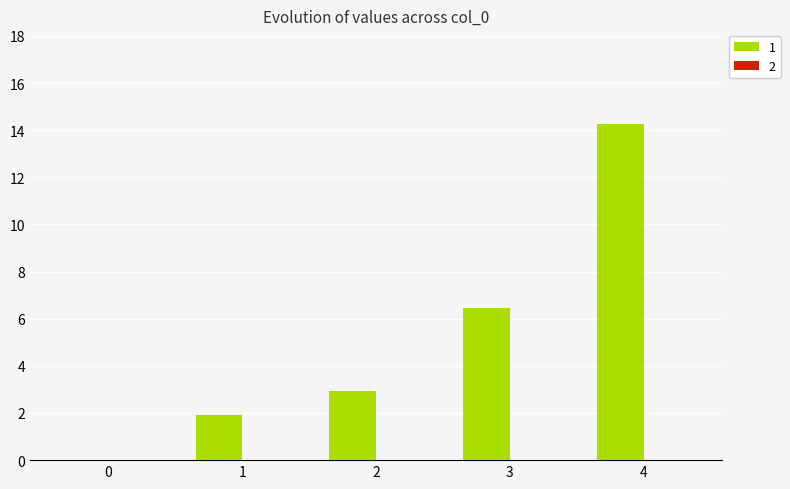

Where does the data first go above 2?

2